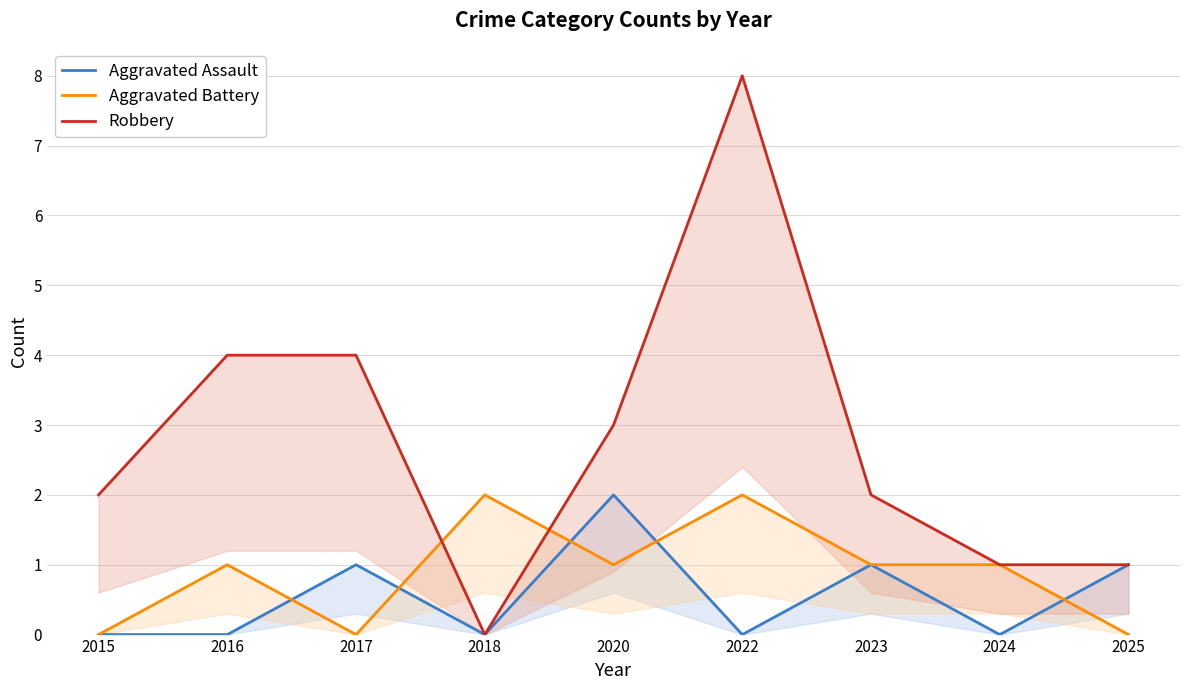

What is the difference between the maximum and minimum values in the Aggravated Battery series?

2